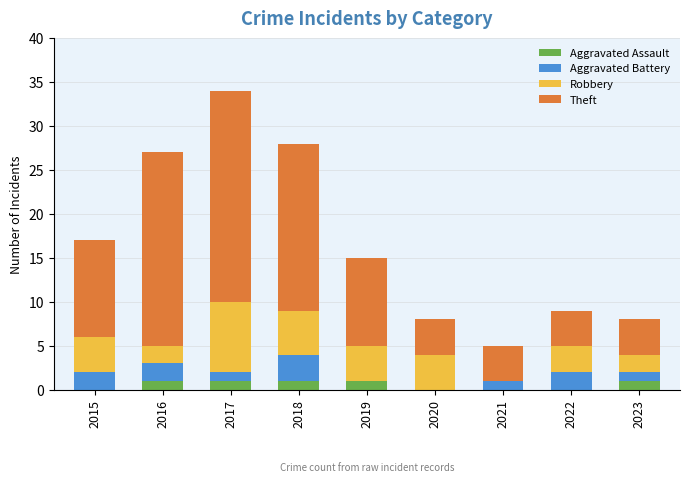

What is the total value across all series at 2023?

8